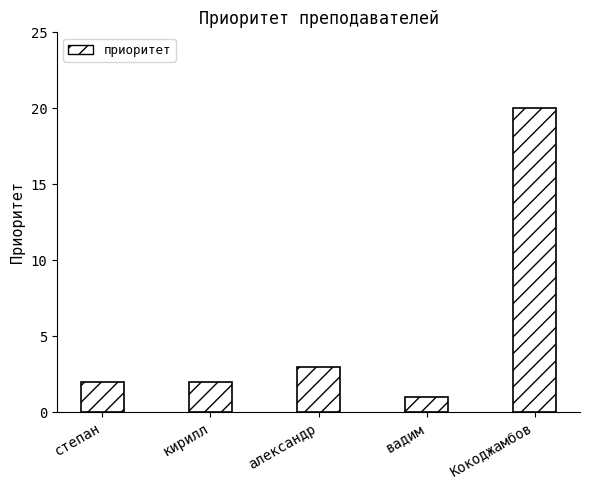

What is the change in value from степан to Кокоджамбов?

+18